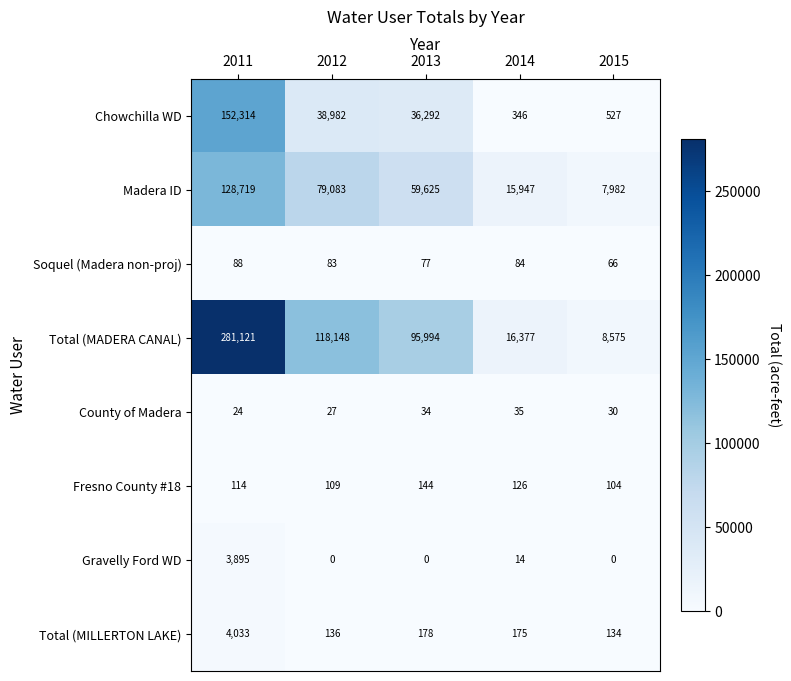

What is the greatest value displayed?

281121